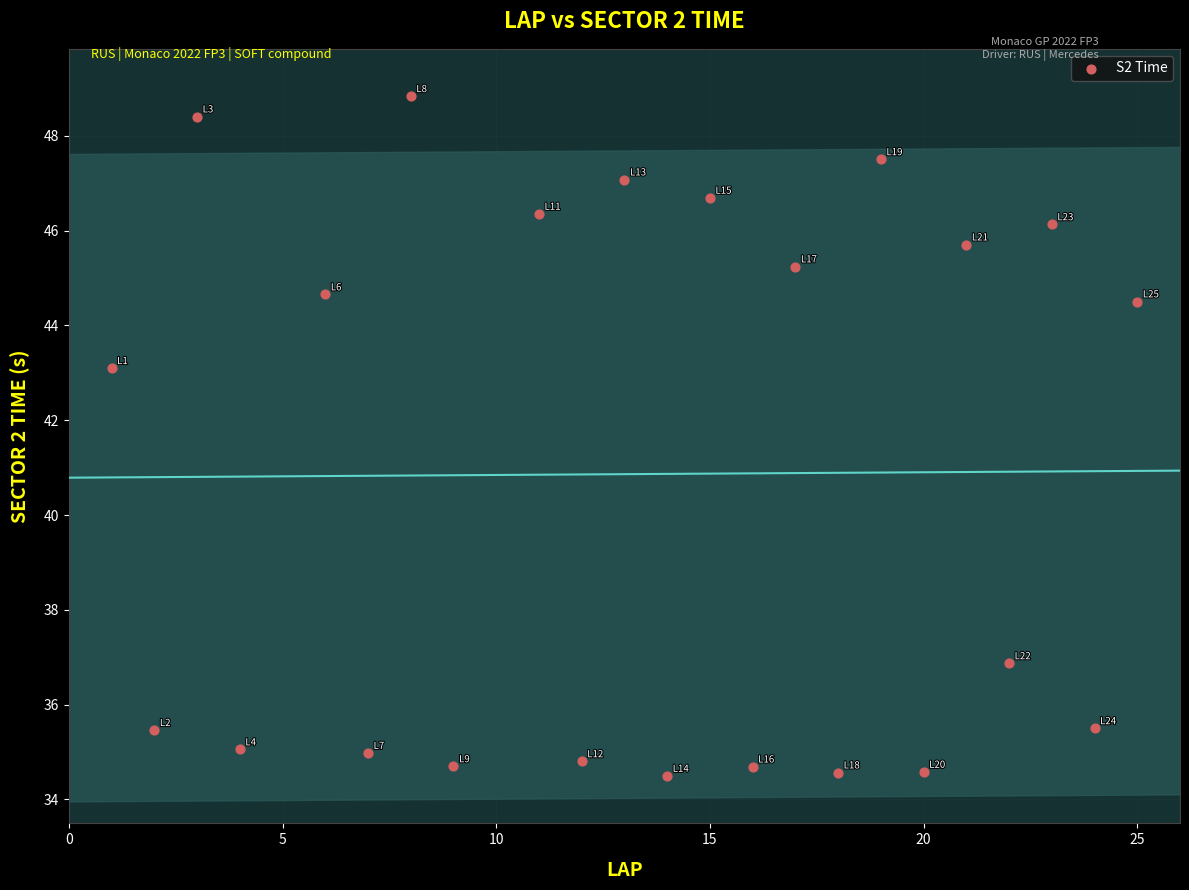

What Y value in the scatter plot is closest to 41?

43.1